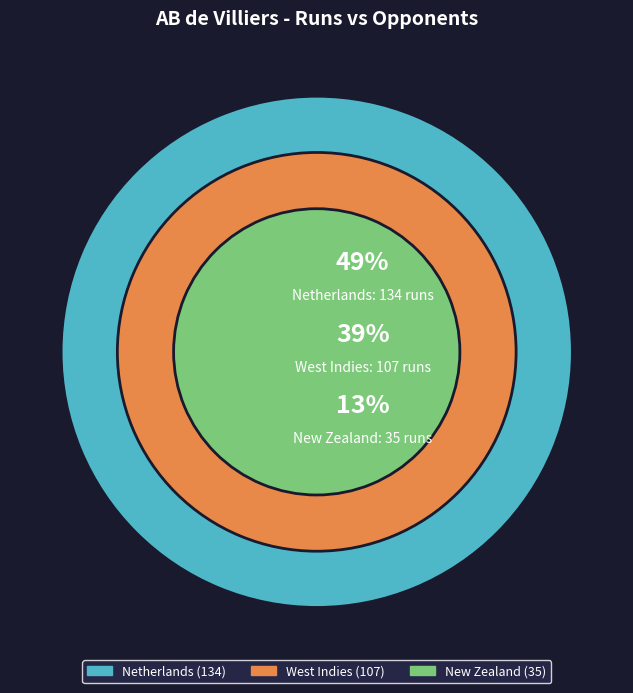

The New Zealand slice represents 13% of the pie. True or false?

True